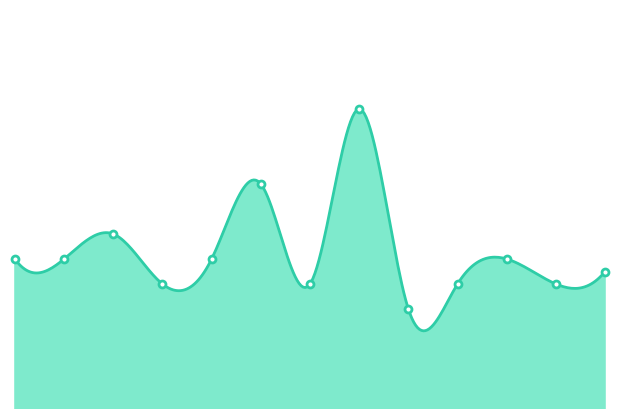

True or false: the data has more than 2 interior local peaks.

True